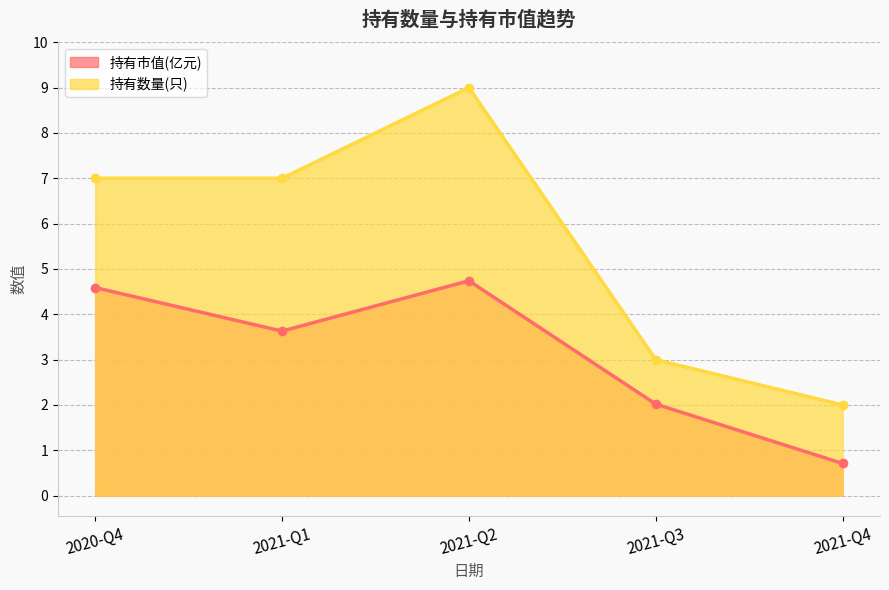

What is the sum of all 持有市值(亿元) values?

15.7